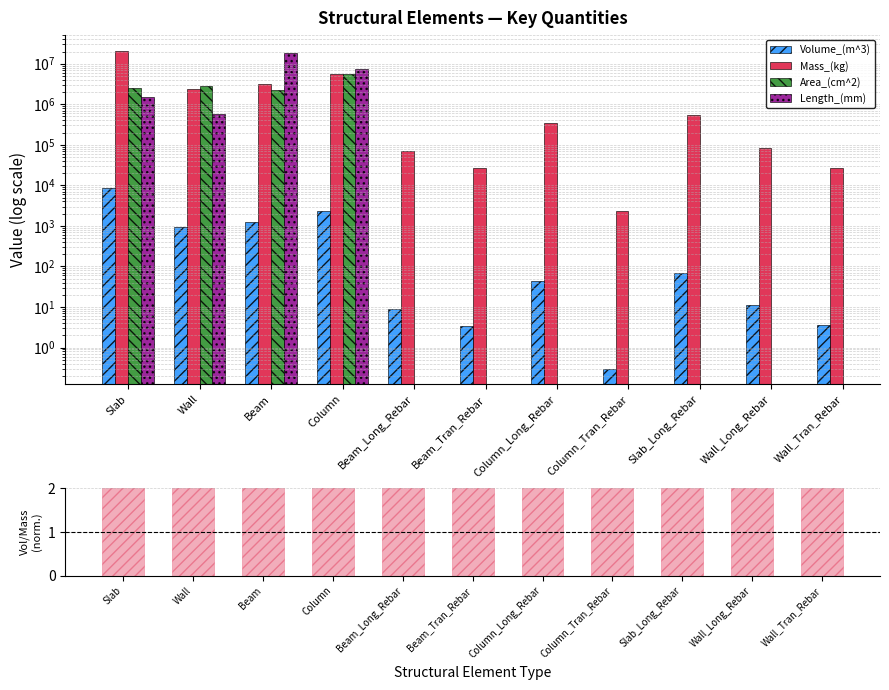

How many values in the Mass_(kg) series are below 336398?

5